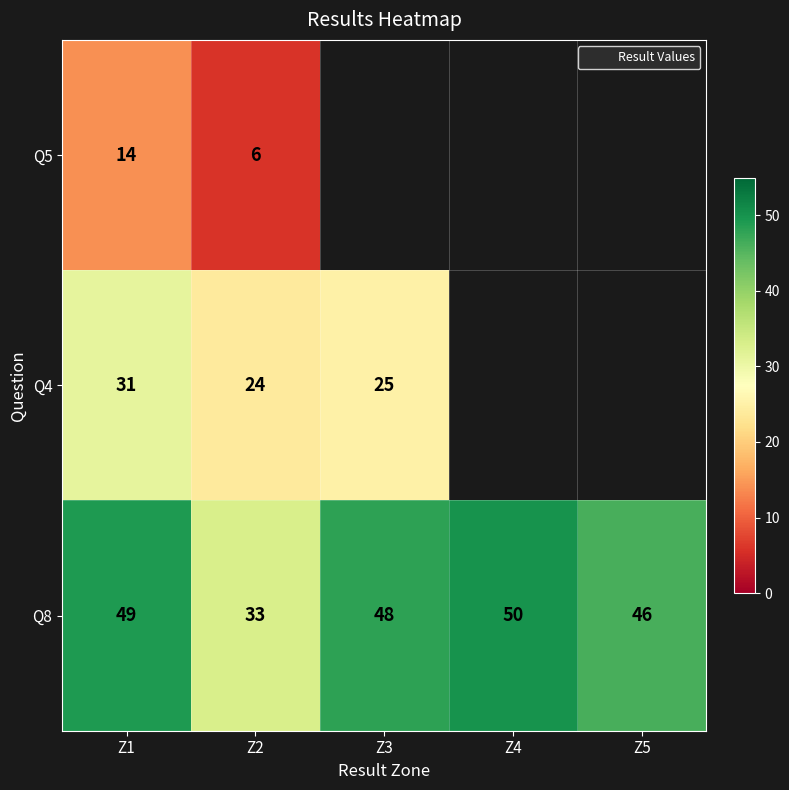

Where is Q5 nearest to the value 10?

Z1